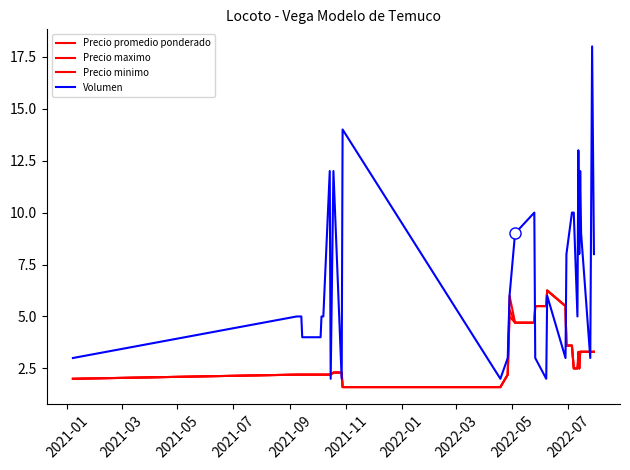

Does the chart have visible grid lines?

No